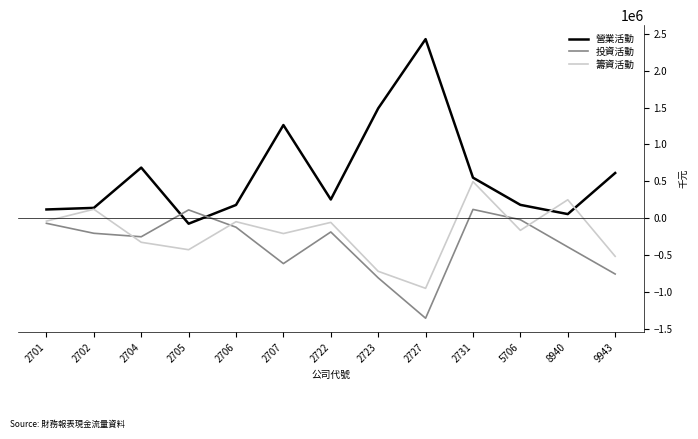

True or false: 營業活動 and 投資活動 cross at least once.

True